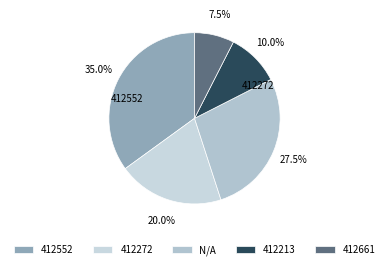

What percentage is the 412552 slice, to the nearest percent?

35%